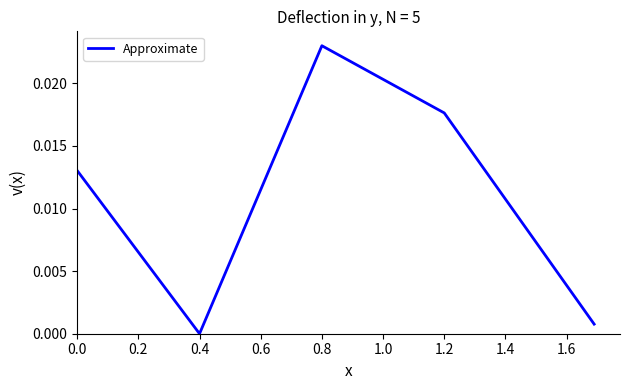

True or false: the data has more than 2 interior local peaks.

False